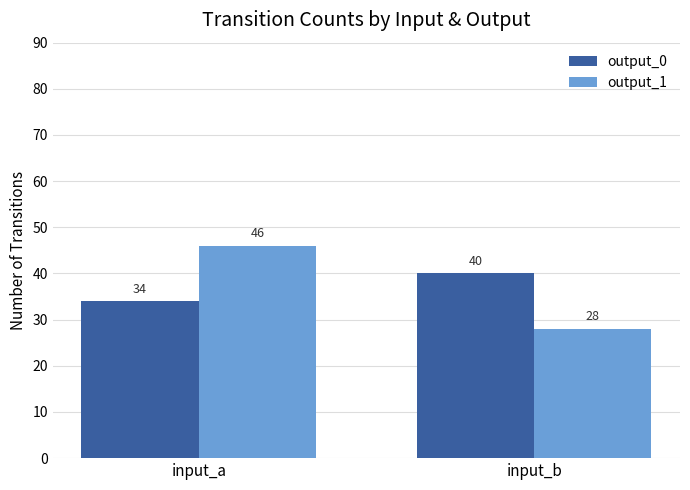

Rank the series by their maximum value, from highest to lowest.

output_1, output_0